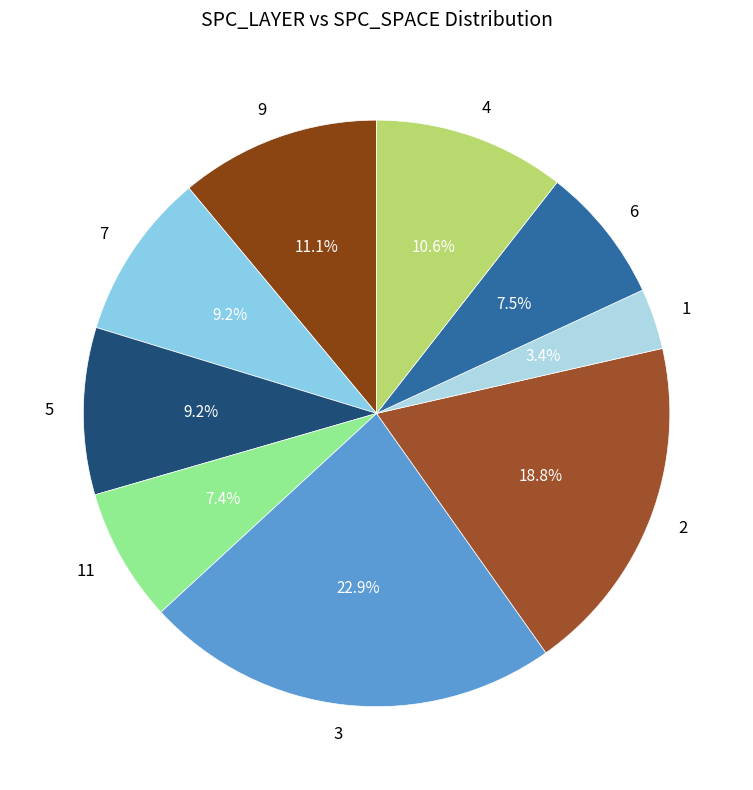

Does 4 account for over 50% of the chart?

No